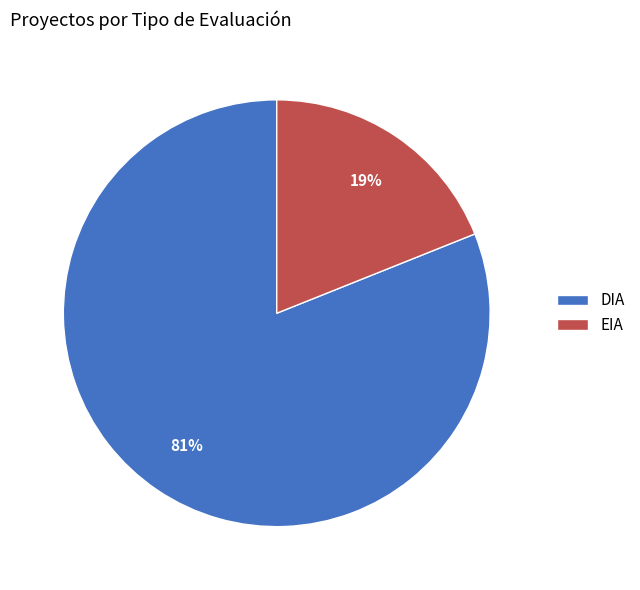

What is the smallest slice in the pie chart?

EIA